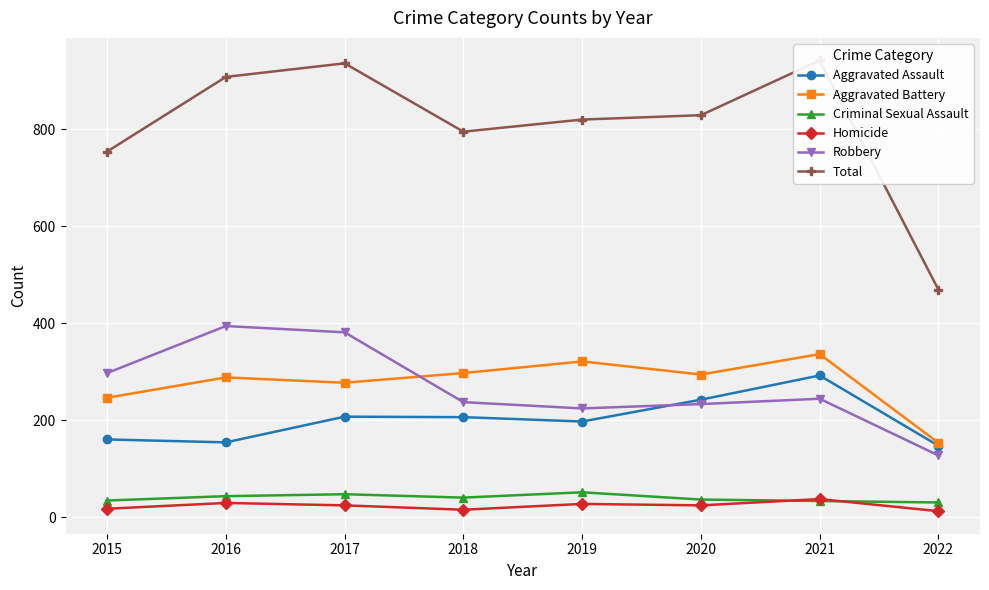

Rank the categories by Aggravated Assault value from highest to lowest.

2021, 2020, 2017, 2018, 2019, 2015, 2016, 2022